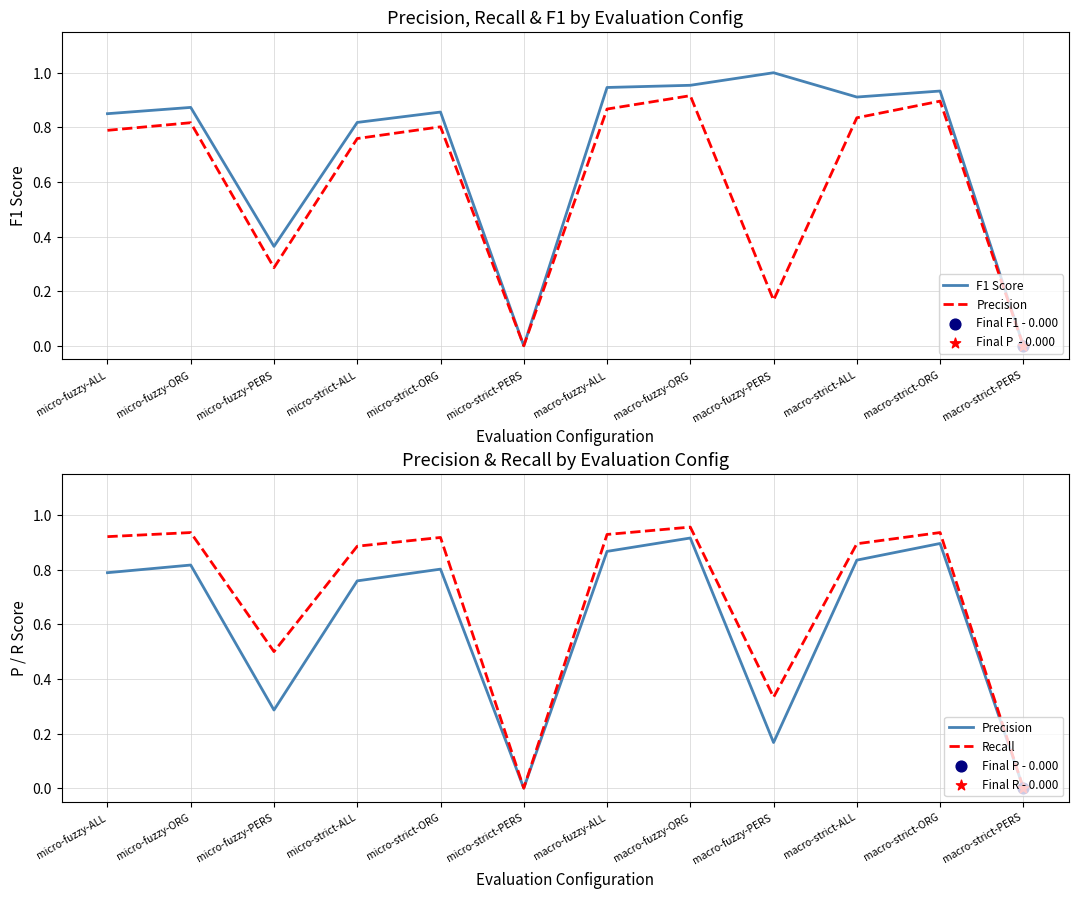

What are all the series names shown in the legend?

F1 Score, Precision, Recall